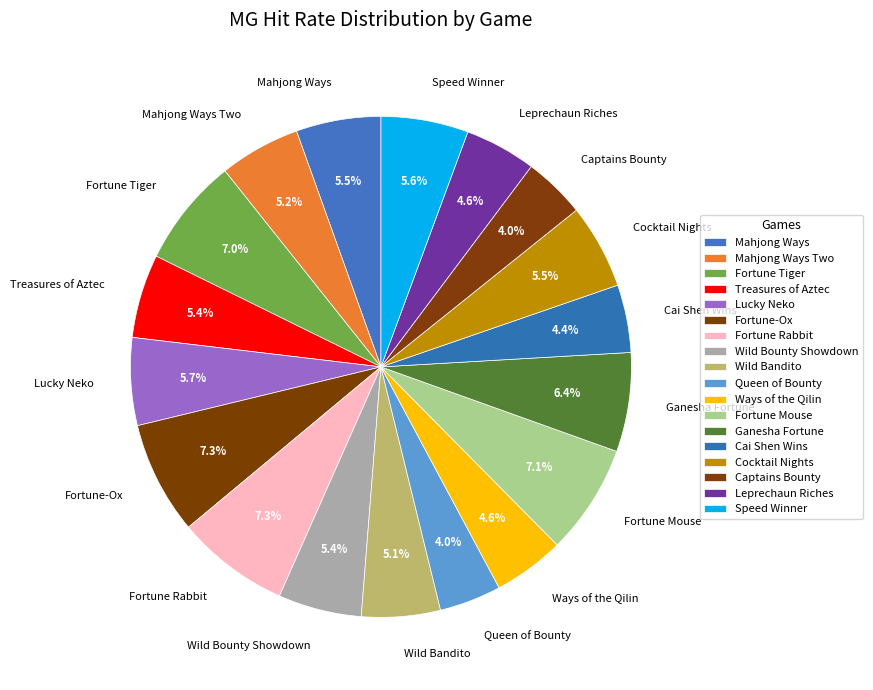

To the nearest percent, what portion does Fortune-Ox represent?

7%